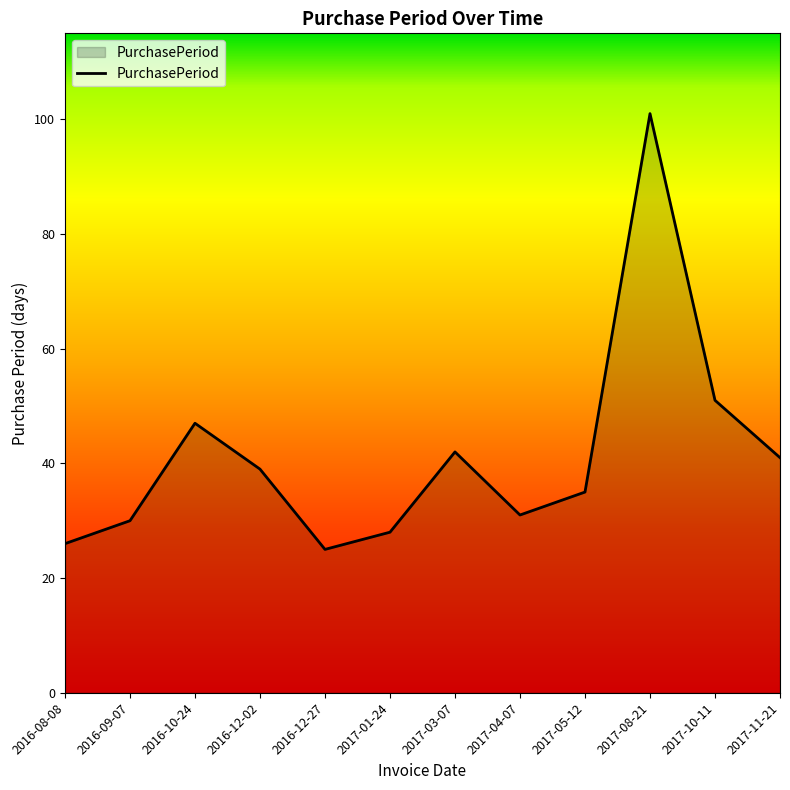

Reading left to right, transcribe all the data shown in this chart.

2016-08-08=26	2016-09-07=30	2016-10-24=47	2016-12-02=39	2016-12-27=25	2017-01-24=28	2017-03-07=42	2017-04-07=31	2017-05-12=35	2017-08-21=101	2017-10-11=51	2017-11-21=41